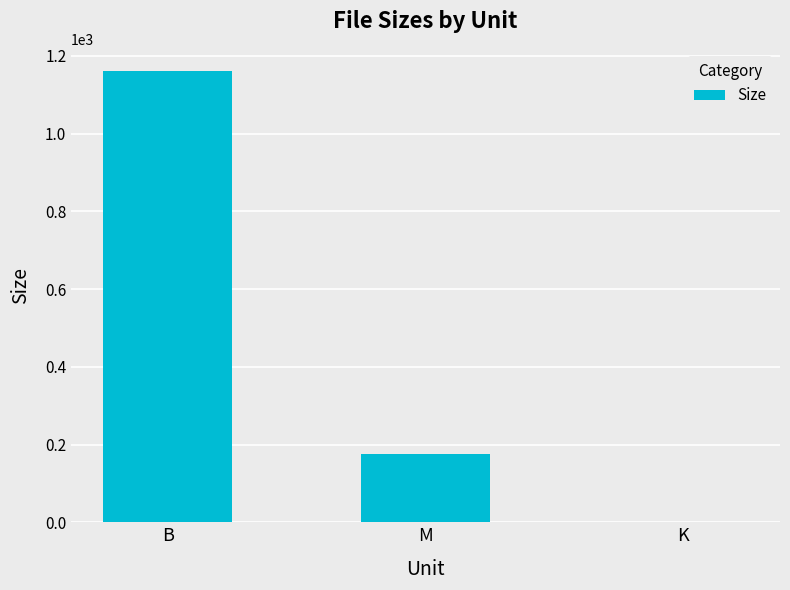

What is the sum of all values?

1335.5